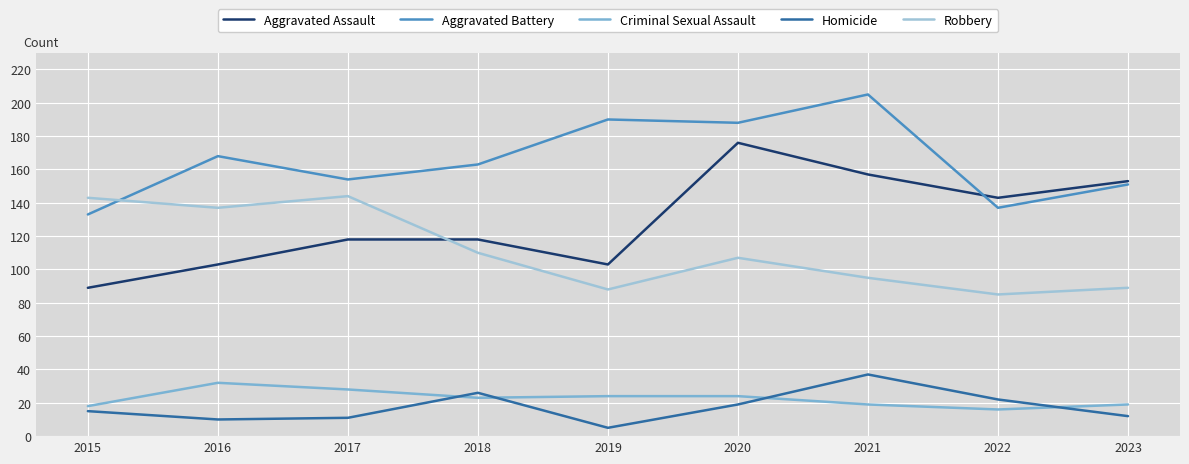

Between which two adjacent categories do Criminal Sexual Assault and Homicide first intersect?

2017 and 2018